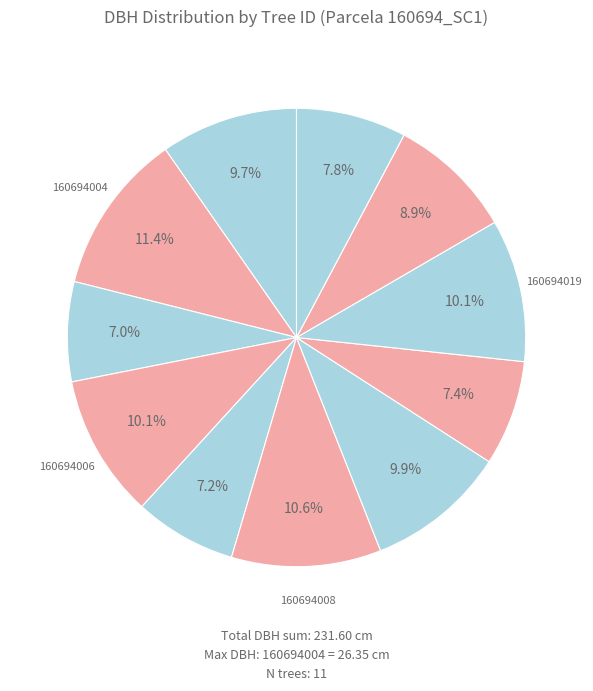

To the nearest percent, what is the difference between the largest and smallest slice percentages?

4%